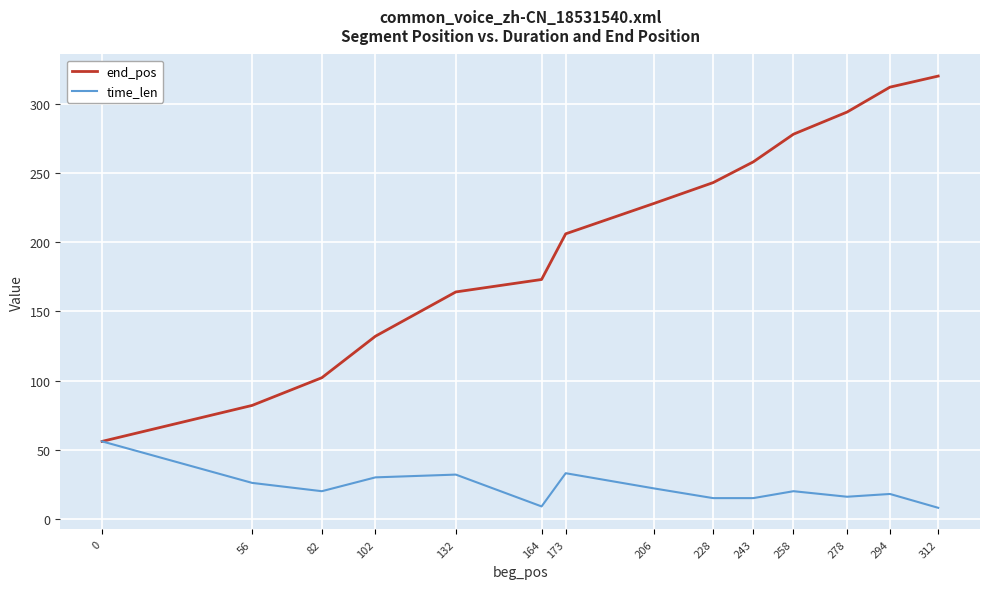

Between 243 and 278, which series saw the biggest shift?

end_pos